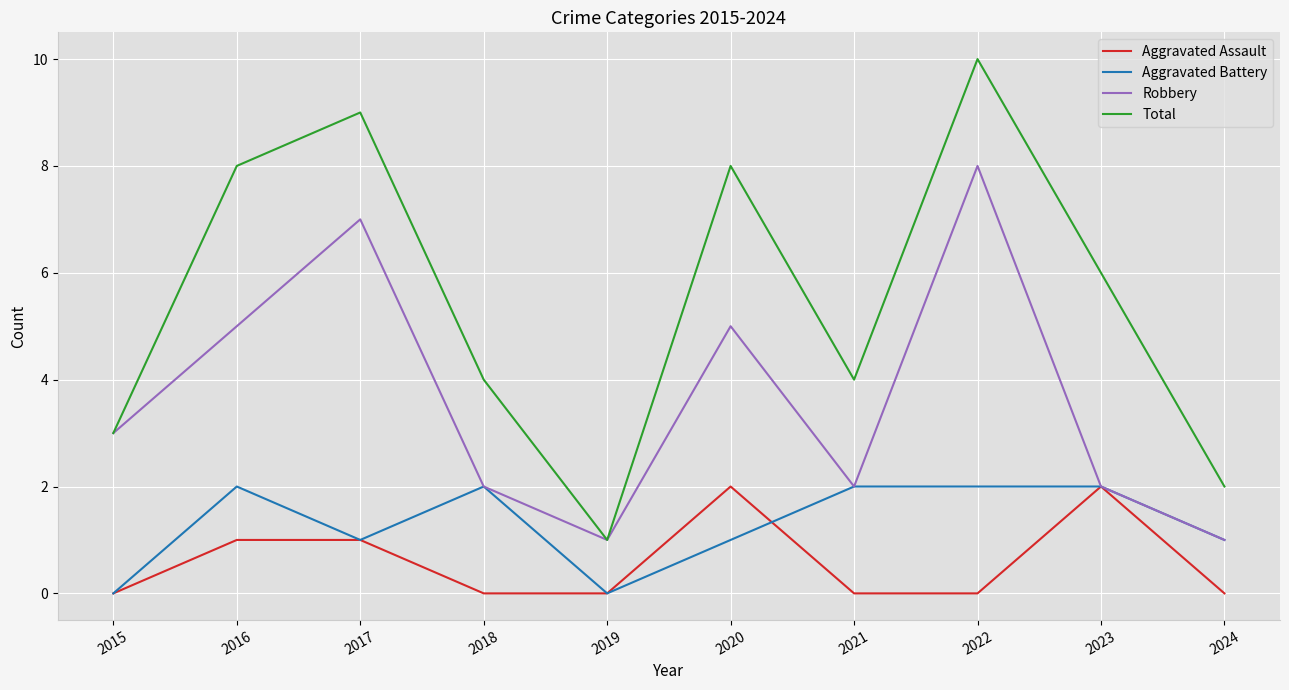

True or false: Aggravated Battery and Total cross at least once.

False